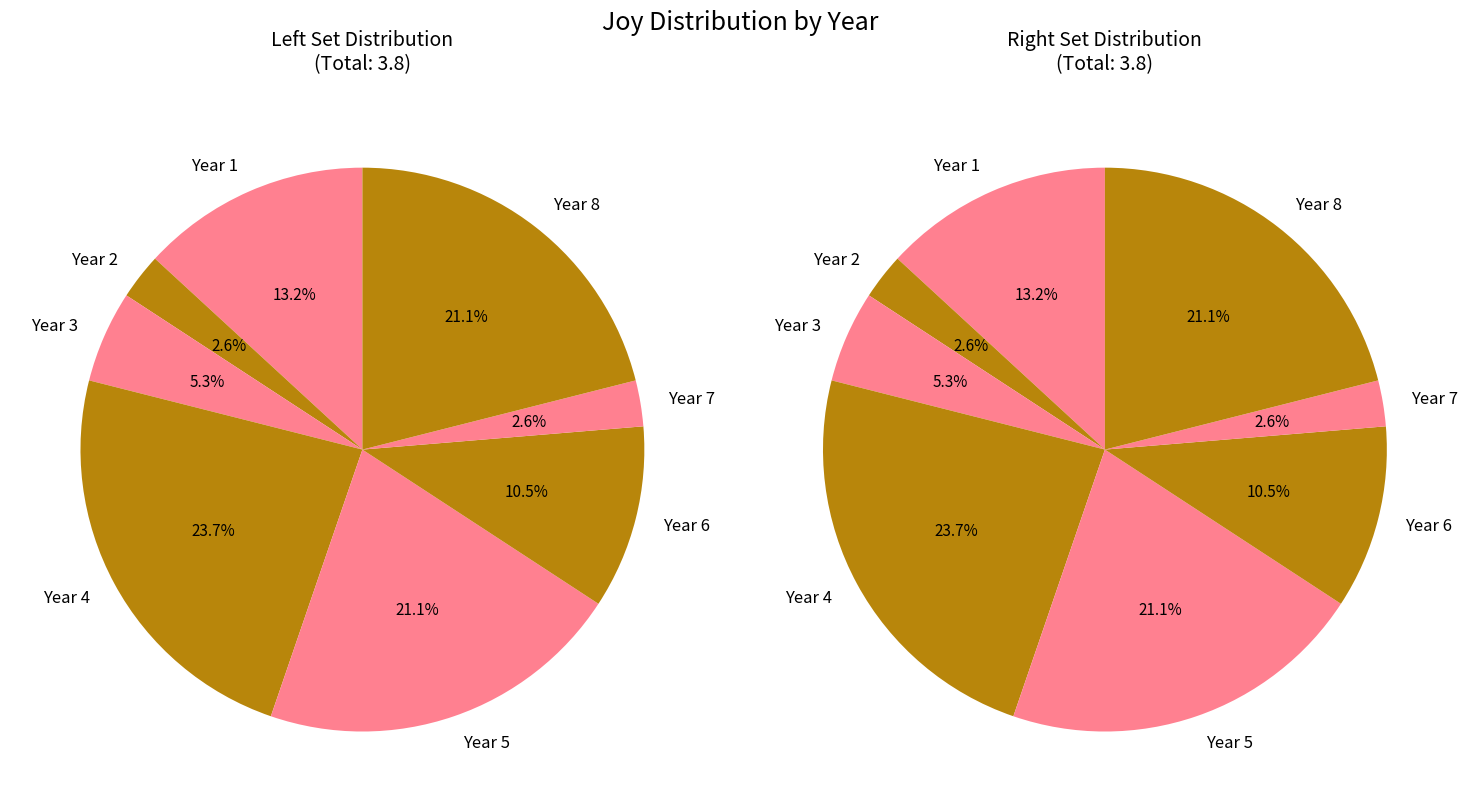

To the nearest percent, what percentage of the pie is 3?

5%